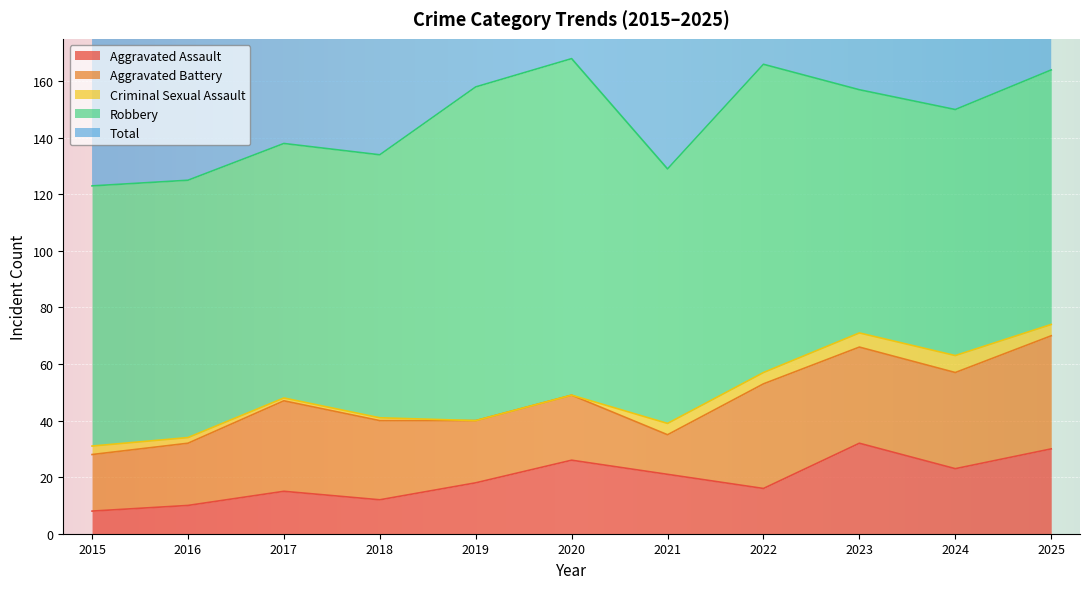

In Robbery, how many points are higher than both neighbors (excluding endpoints)?

2